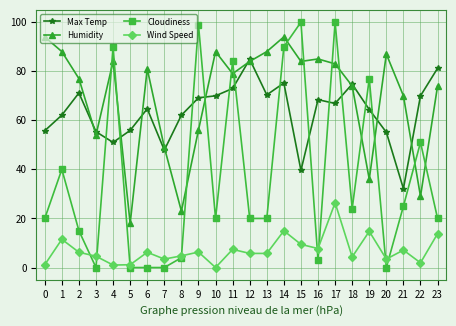

Which series has the largest total across all categories?

Humidity